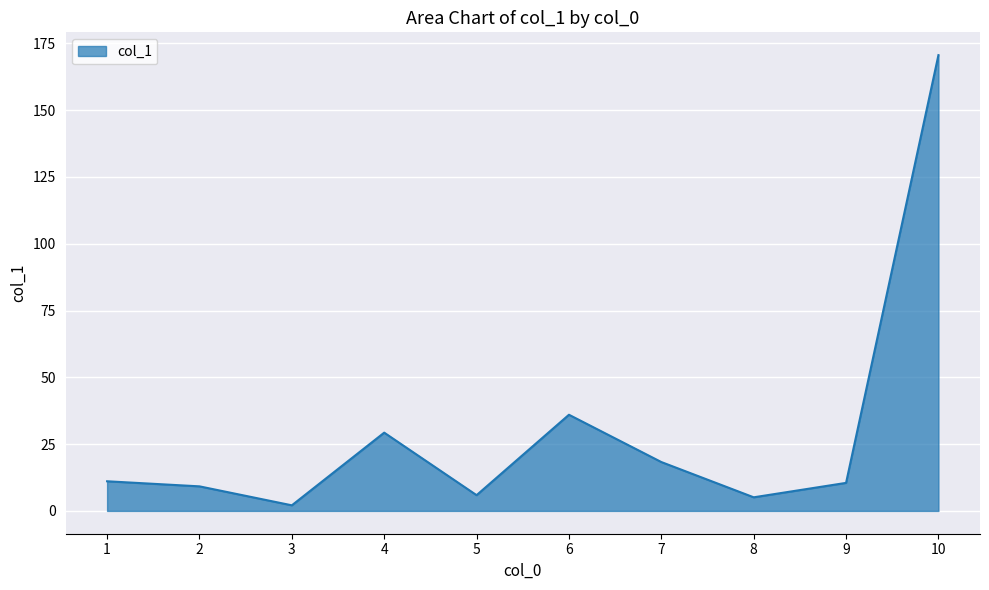

What is the sum of the values at 7 and 1?

29.4